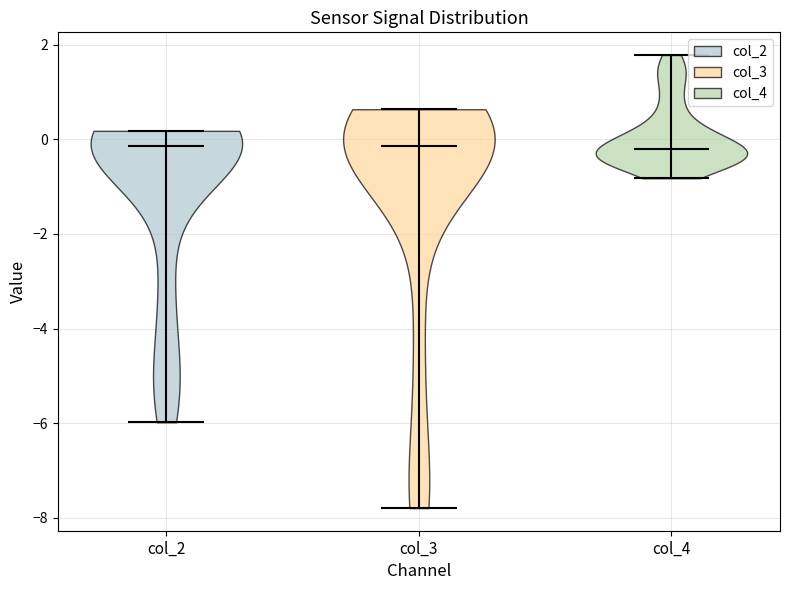

Reading left to right, read every violin against the y-axis: where its median line is, and the lowest and highest points it reaches. The values are not printed on the chart, so give them approximately, as read against the axis.

col_2: median line -0.2, lowest point -6.0, highest point 0.2
col_3: median line -0.2, lowest point -7.8, highest point 0.6
col_4: median line -0.2, lowest point -0.8, highest point 1.8